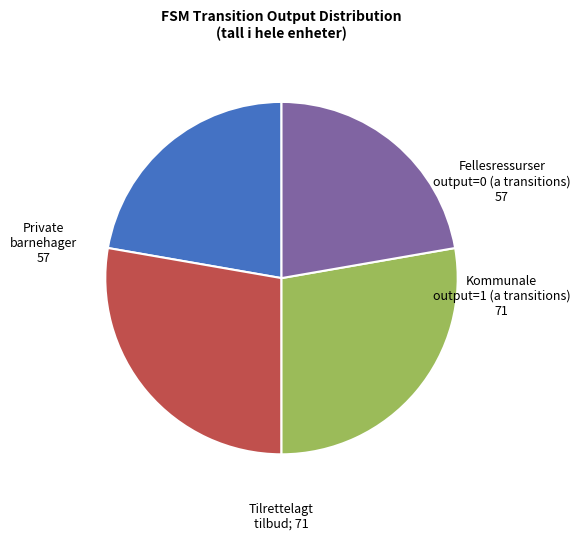

Is there a majority slice in this chart?

No